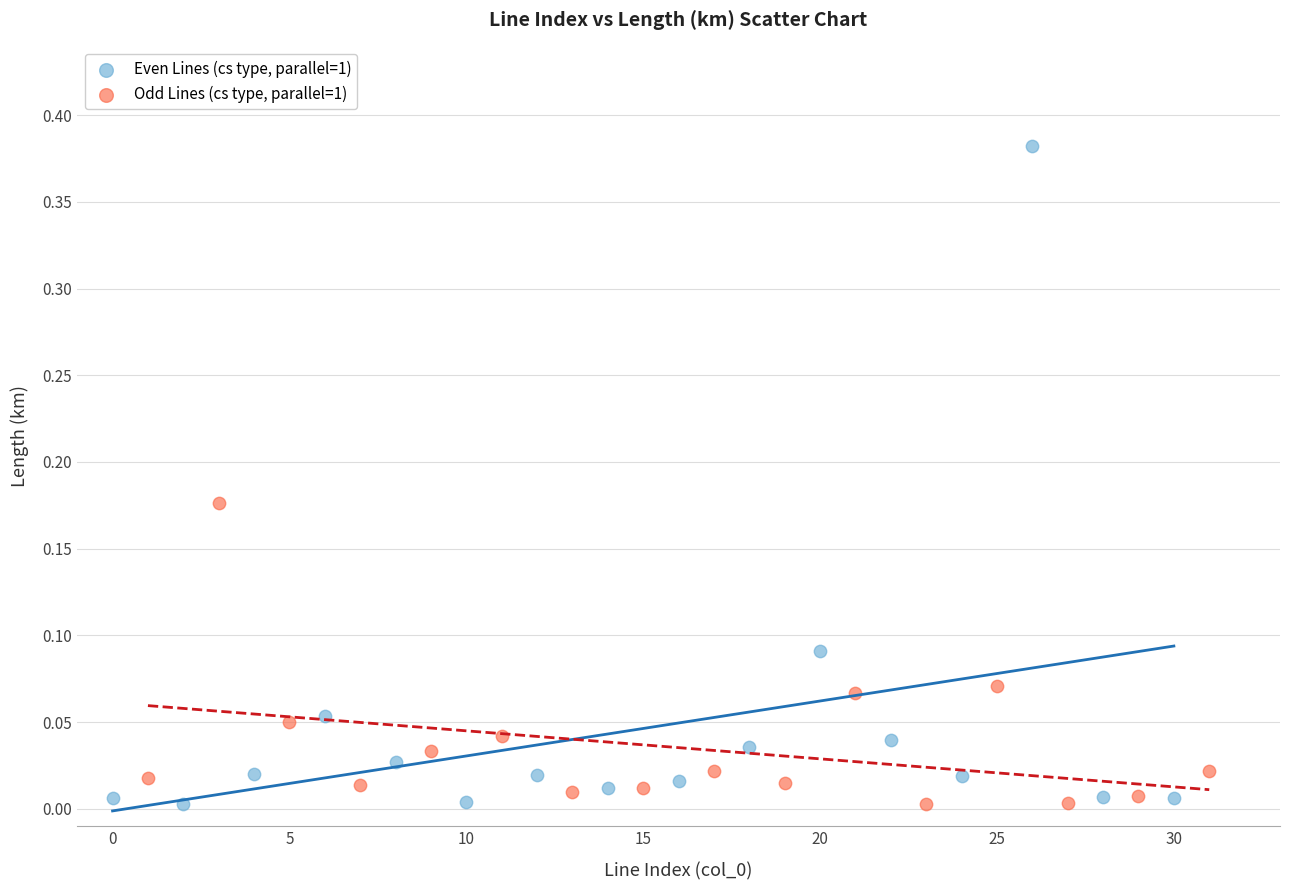

Which series has the largest Y range (max minus min)?

Even Lines (cs type, parallel=1)